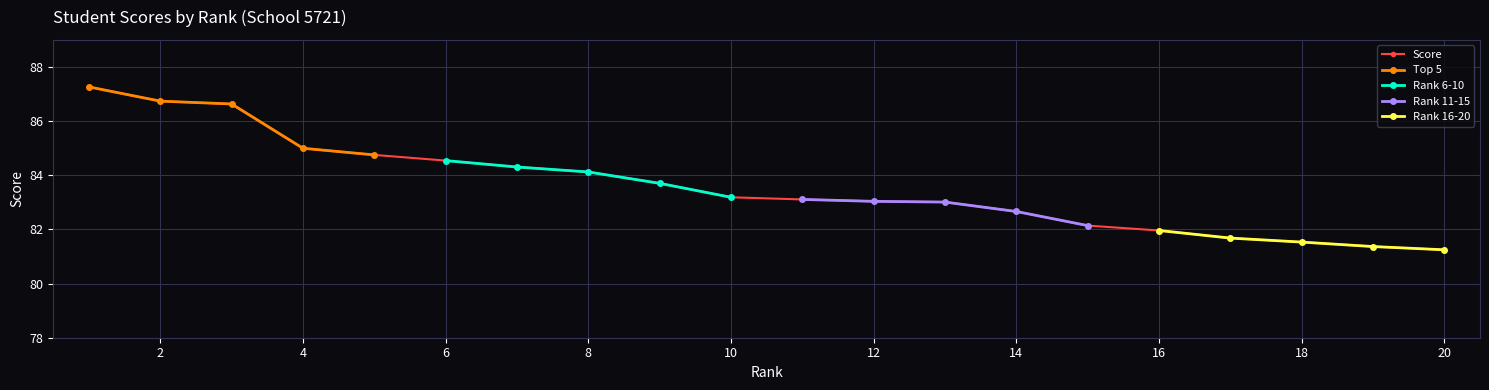

How many lines are shown in the chart?

1